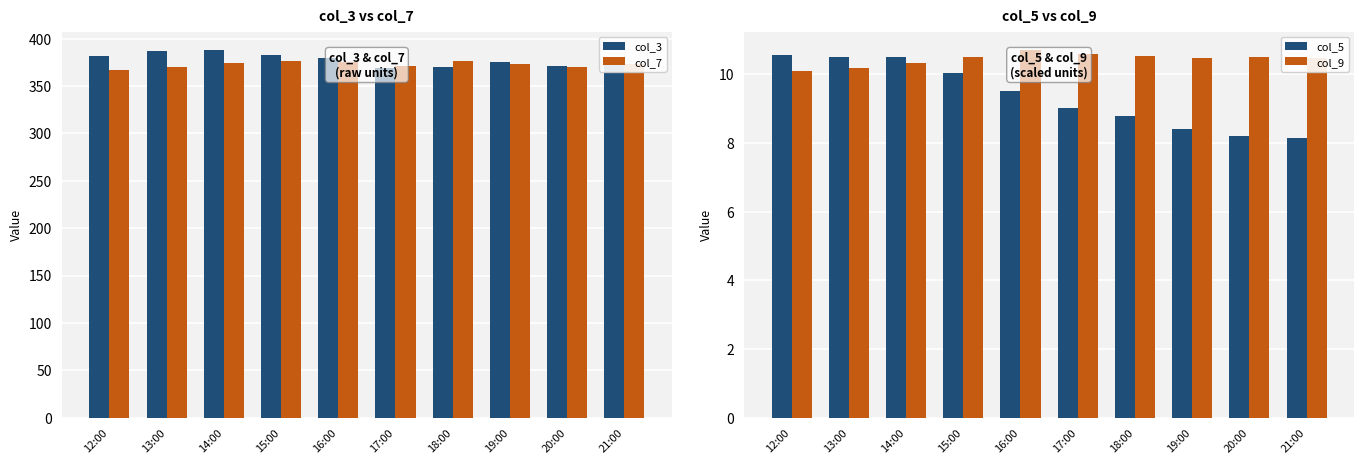

True or false: col_9 has a value of 5.5 at 20:00.

False